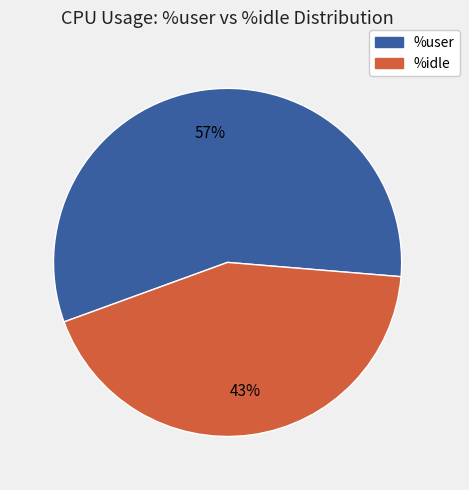

To the nearest percent, what is the difference between the largest and smallest slice percentages?

14%